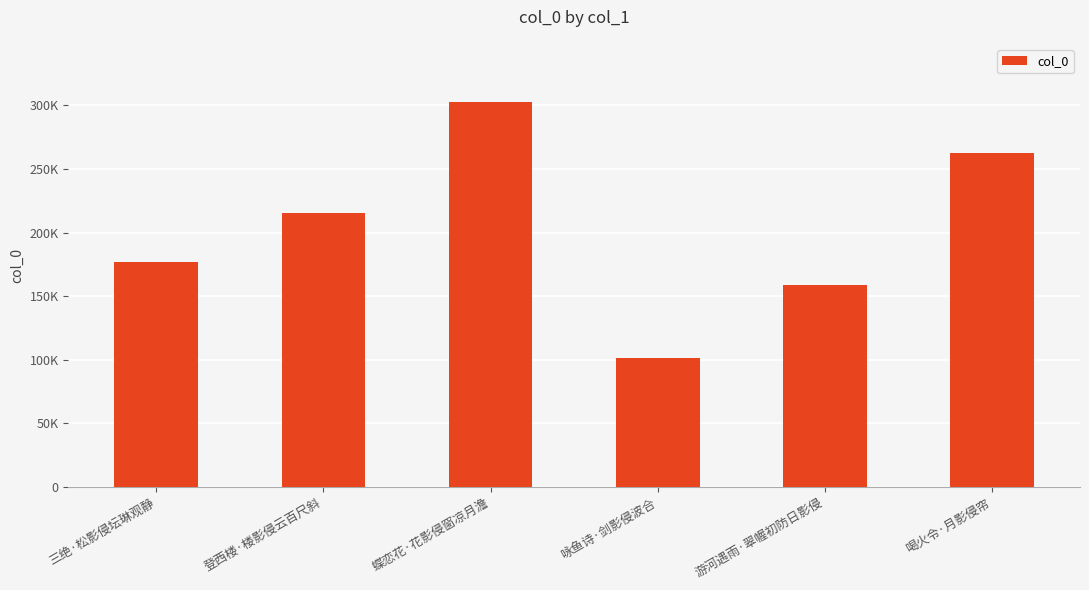

Rank the categories by value from highest to lowest.

蝶恋花·花影侵窗凉月澹, 喝火令·月影侵帘, 登西楼·楼影侵云百尺斜, 三绝·松影侵坛琳观静, 游河遇雨·翠幄初防日影侵, 咏鱼诗·剑影侵波合